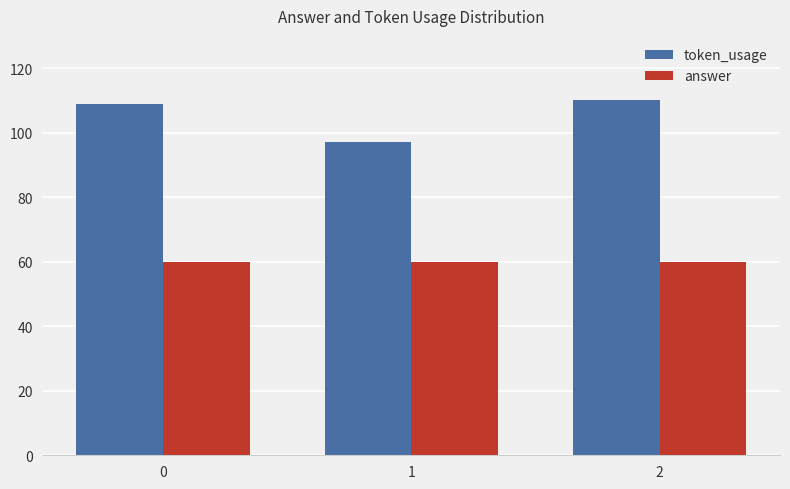

Count the number of data series in this chart.

2